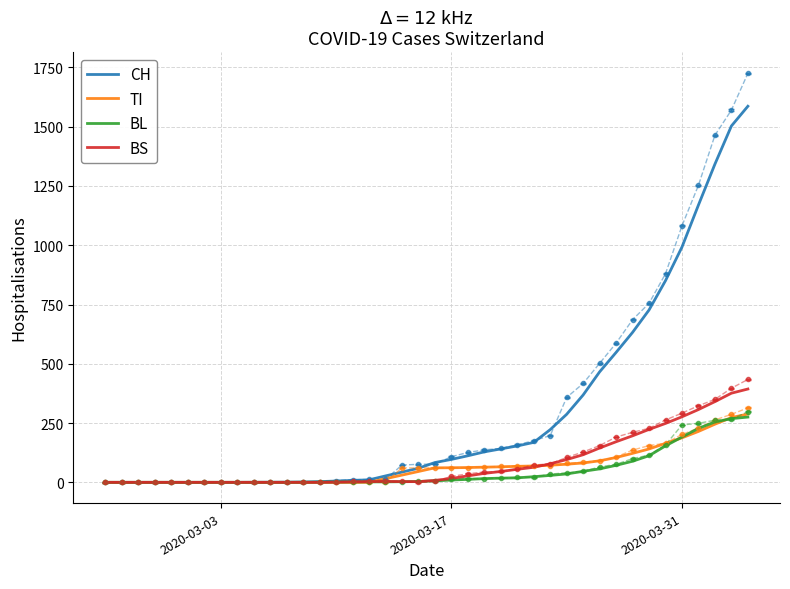

What are all the series names shown in the legend?

CH, TI, BL, BS